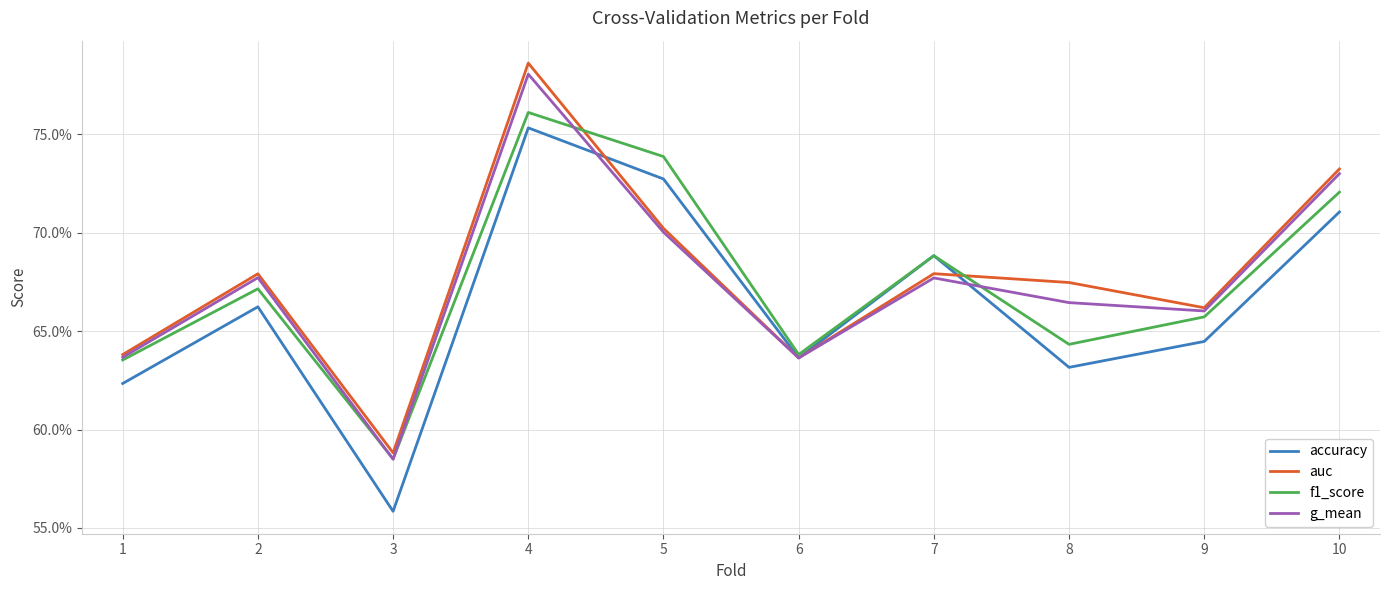

What is the difference between the second highest and minimum values in the auc series?

0.1